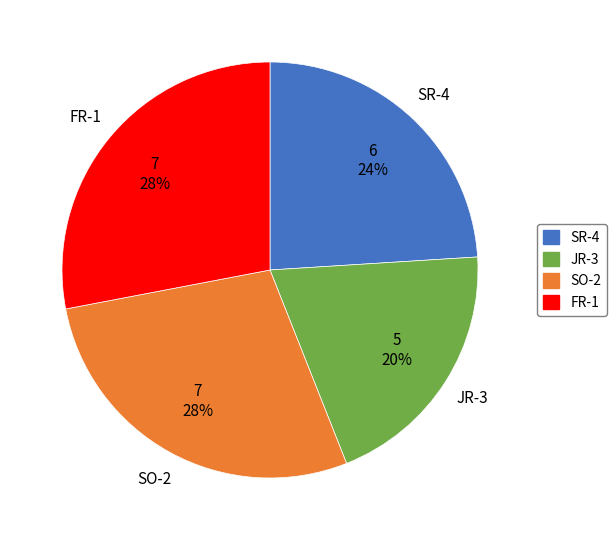

Is there any slice that represents more than half of the pie?

No